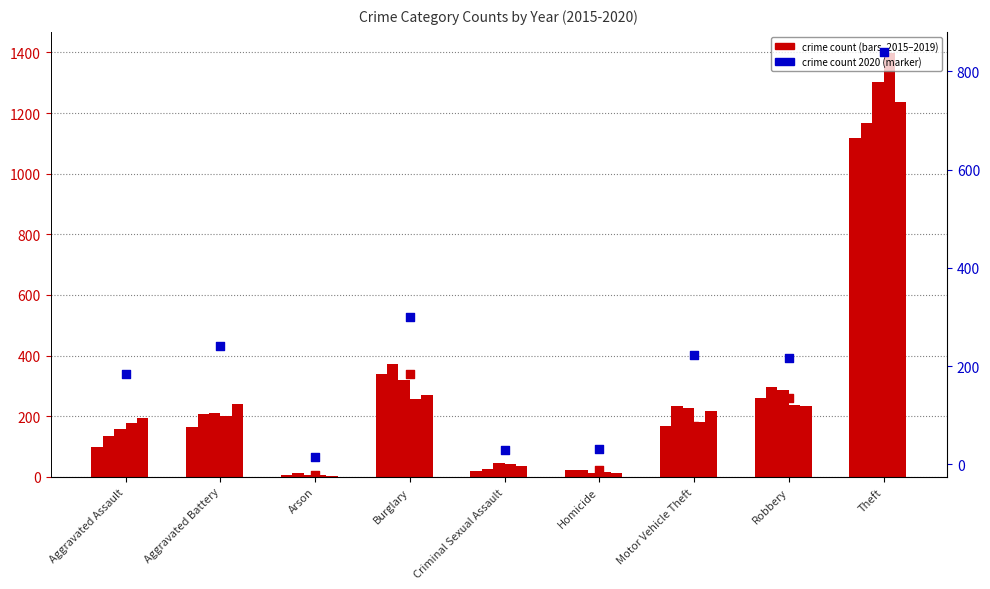

Which series has the widest spread of Y values?

crime count (2015)